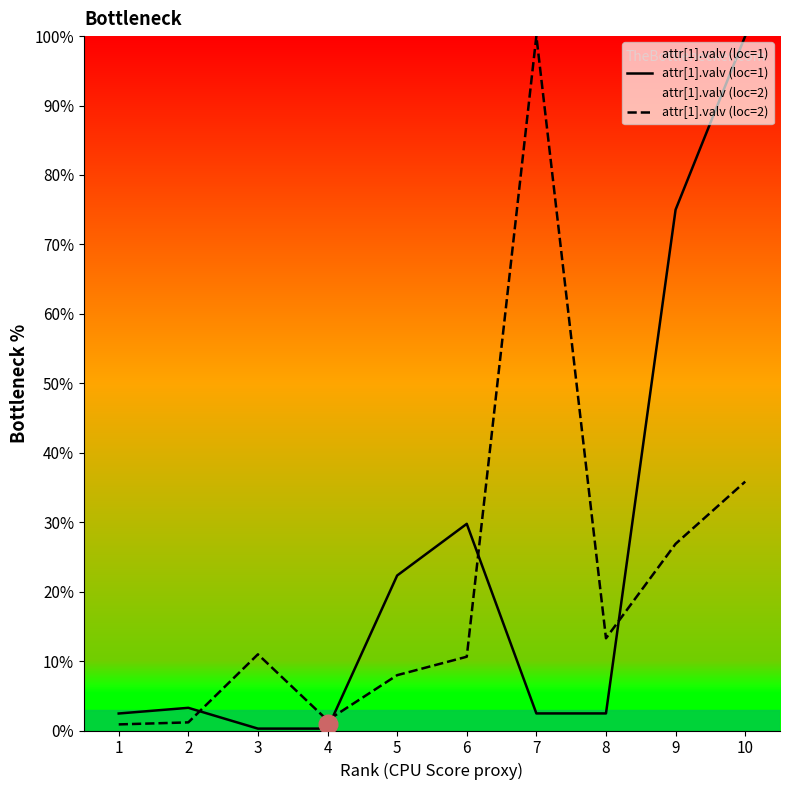

Which series reaches the maximum Y coordinate?

attr[1].valv (loc=1)